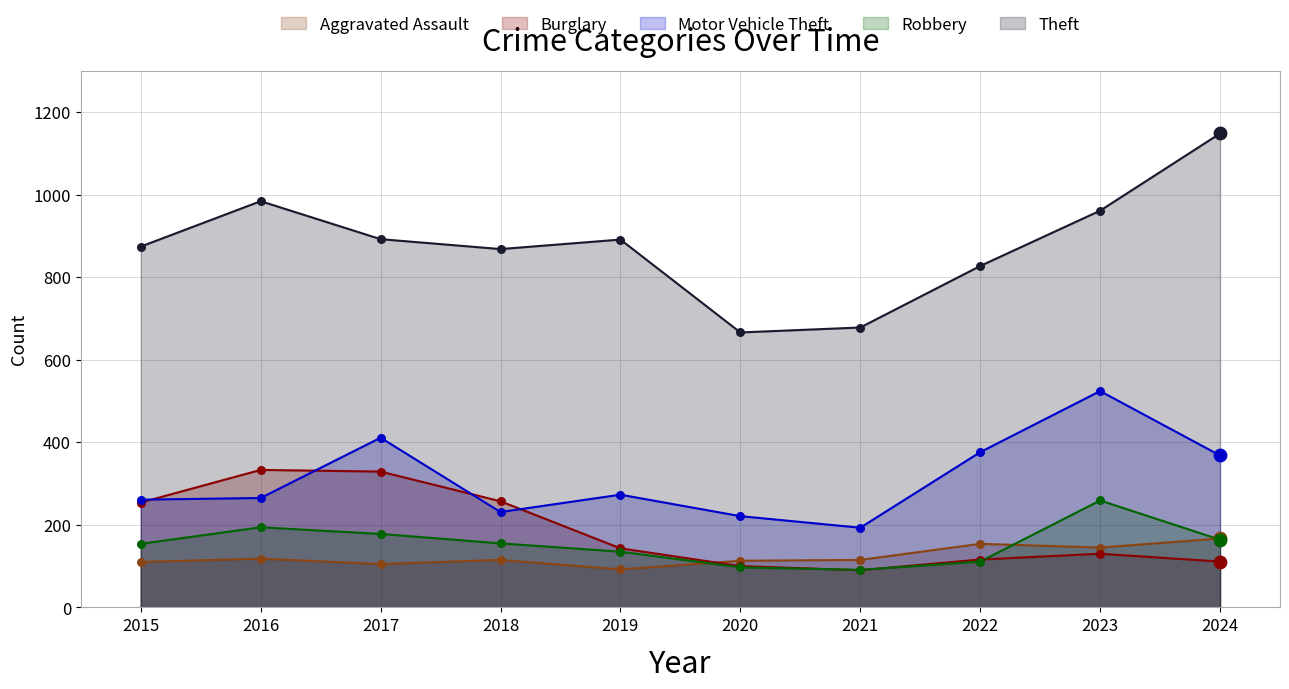

At which category is the sum across all series the highest?

2023